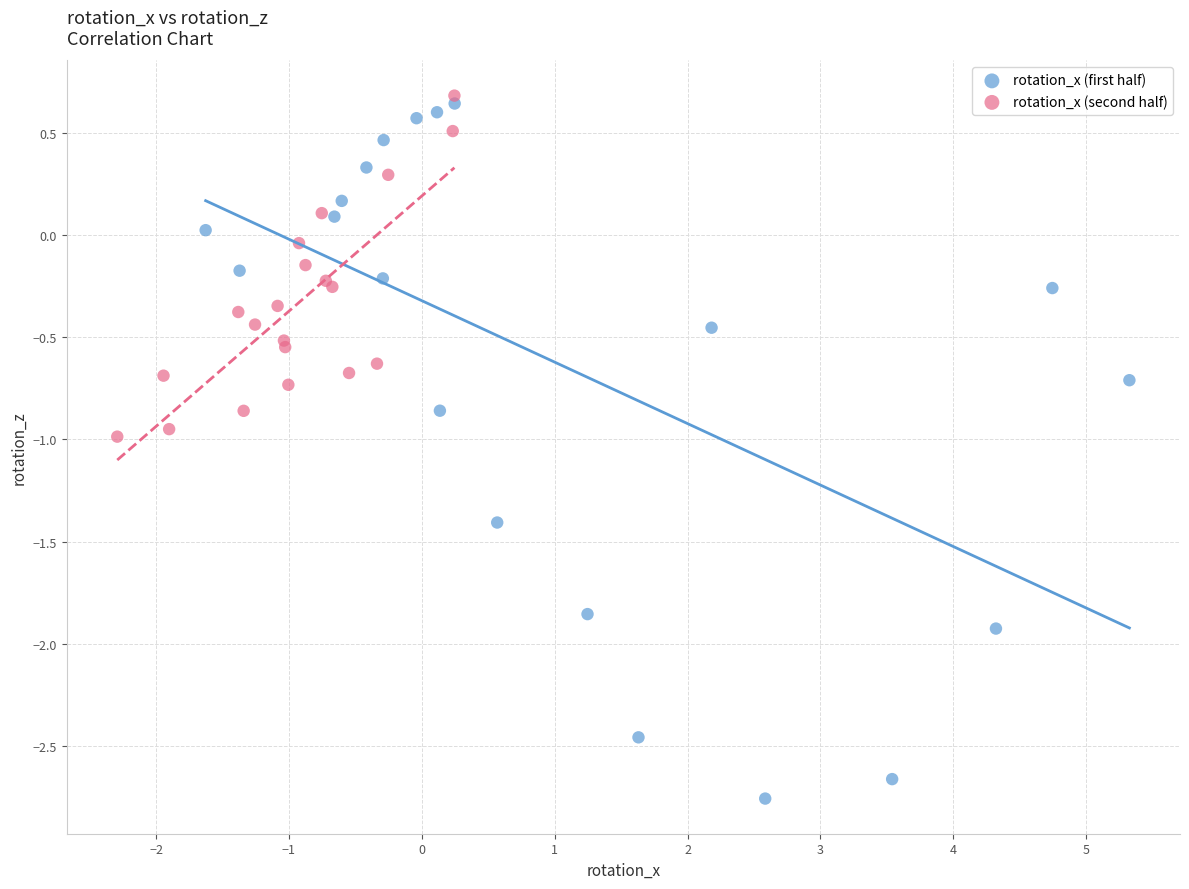

Which series has the largest Y range (max minus min)?

rotation_x (first half)